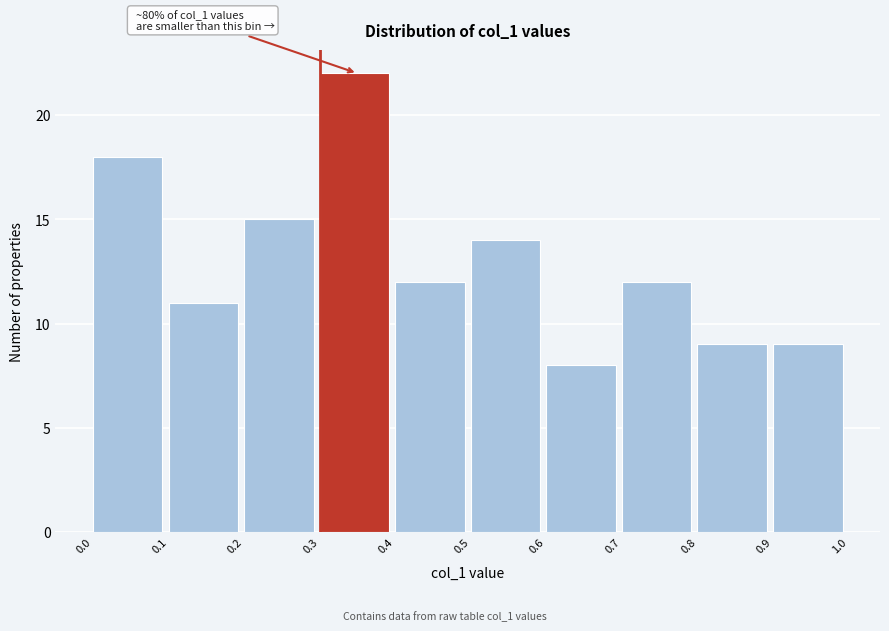

Which range on the x-axis has the tallest bar?

0.3 to 0.4